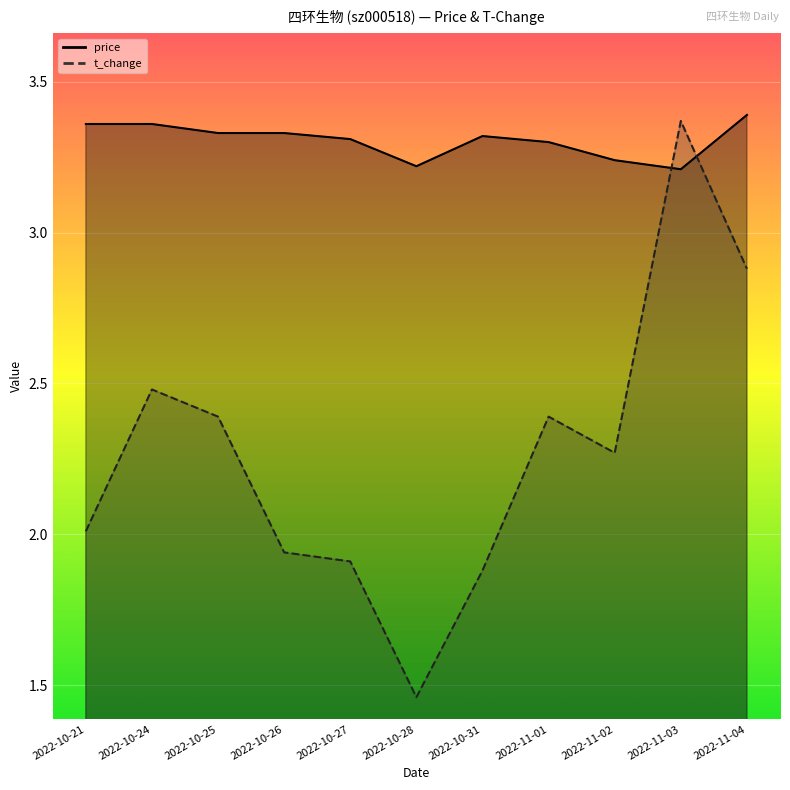

What is the label of the 8th point from the right?

2022-10-26